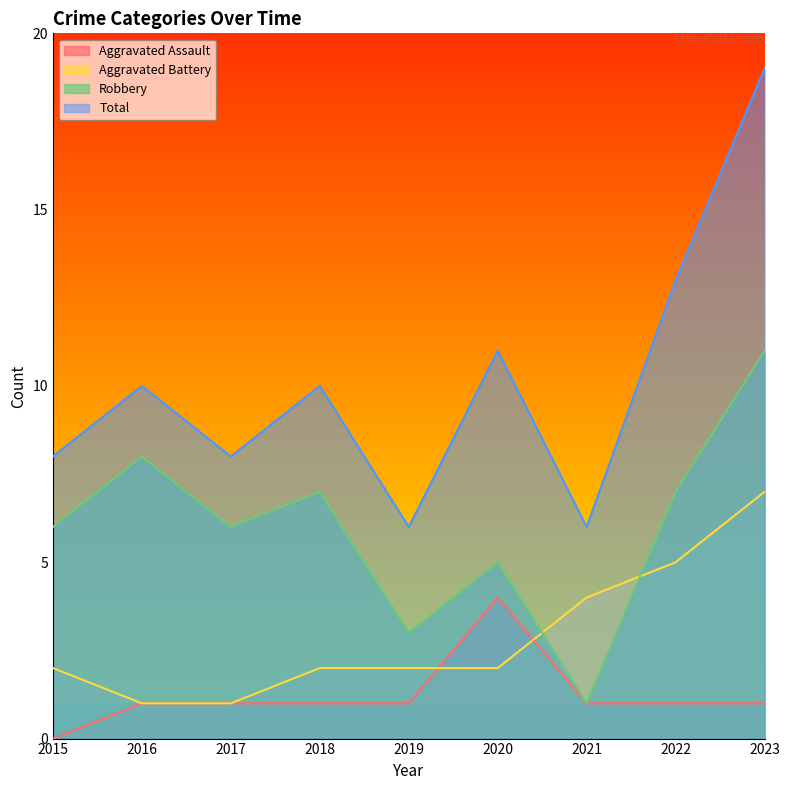

Which series changed the most between 2015 and 2021?

Robbery